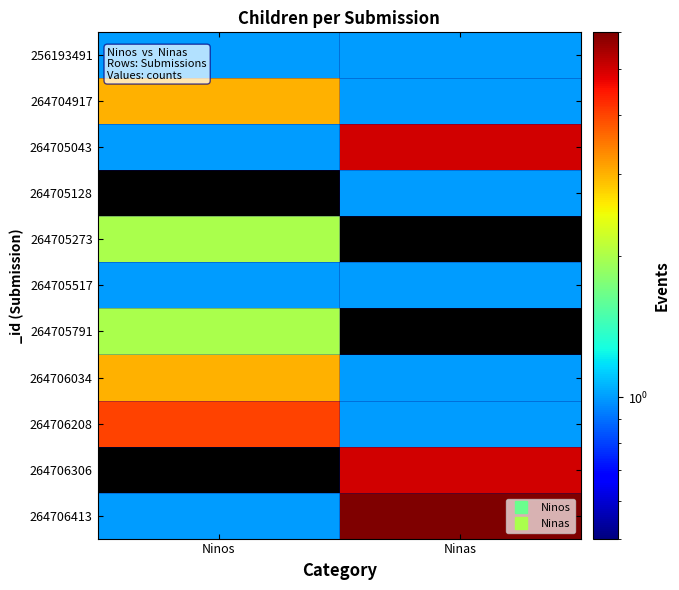

At which category is the sum across all series the highest?

Ninas